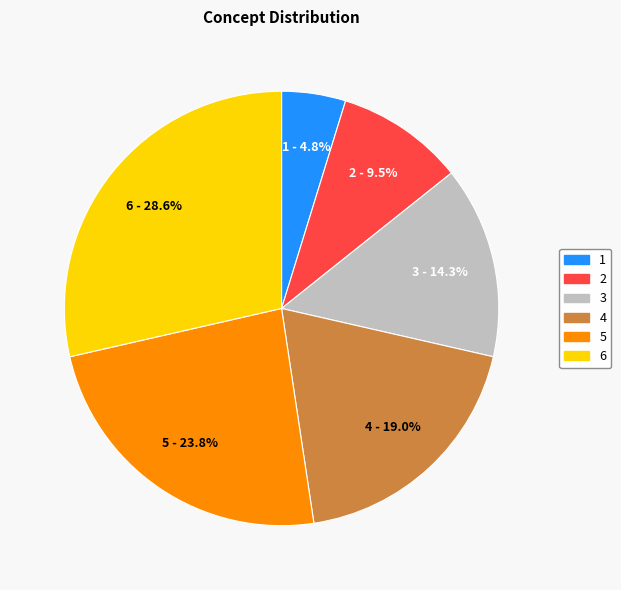

Count the number of slices in the pie.

6